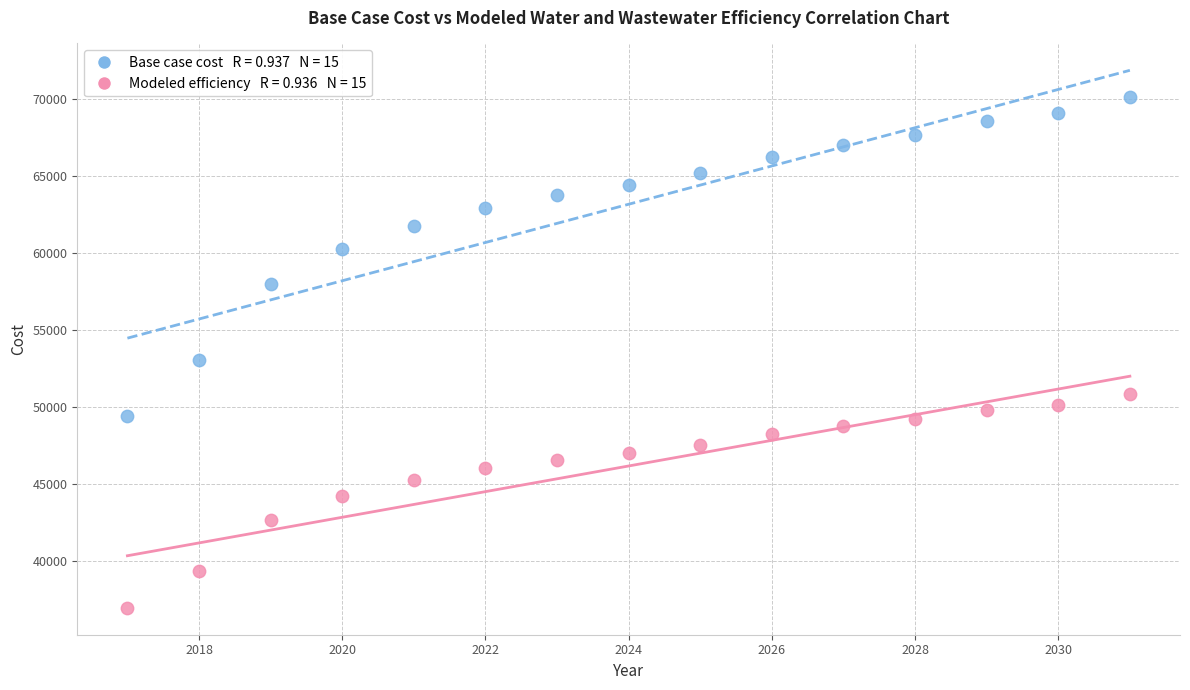

Across all data points, what is the range of Y values (max minus min)?

33165.9